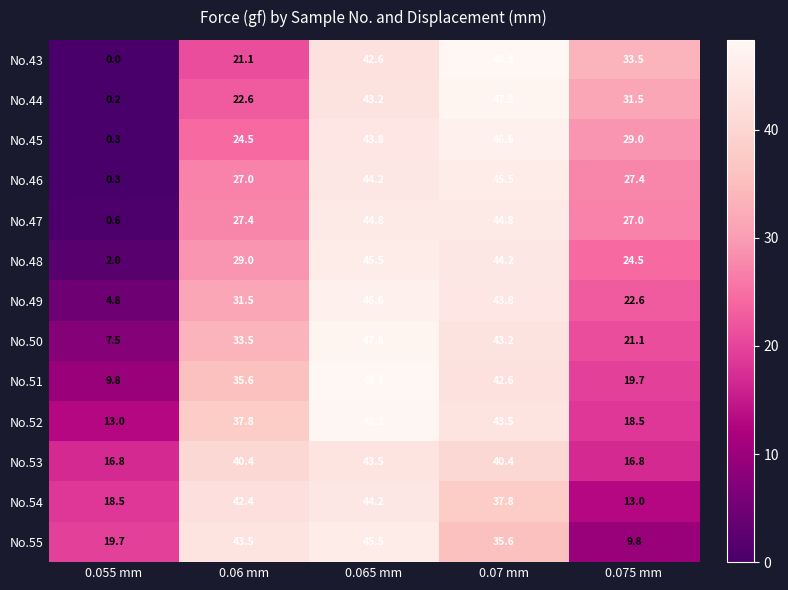

At which category is the sum across all series the highest?

0.065 mm